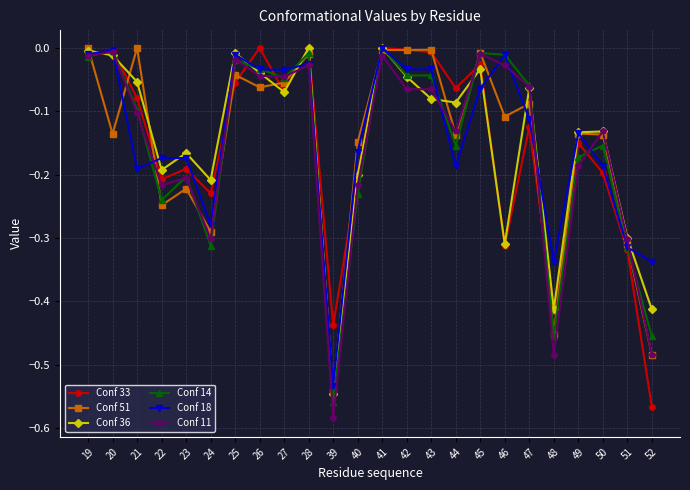

How many lines are shown in the chart?

6